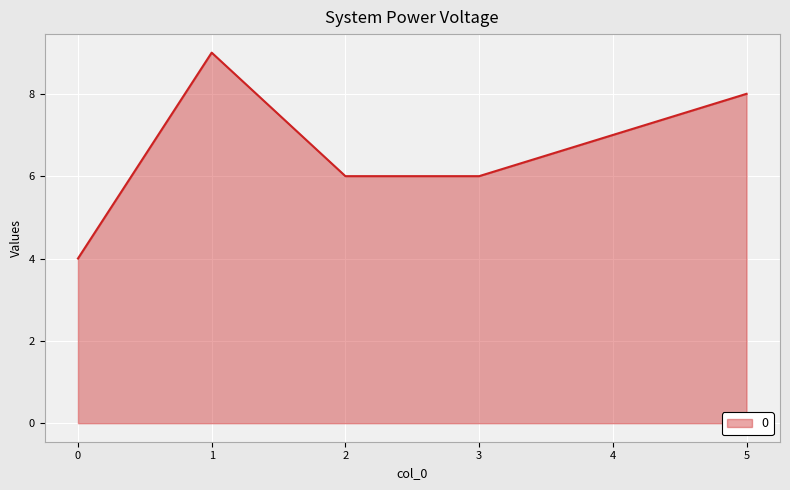

How many distinct data groups are displayed?

1